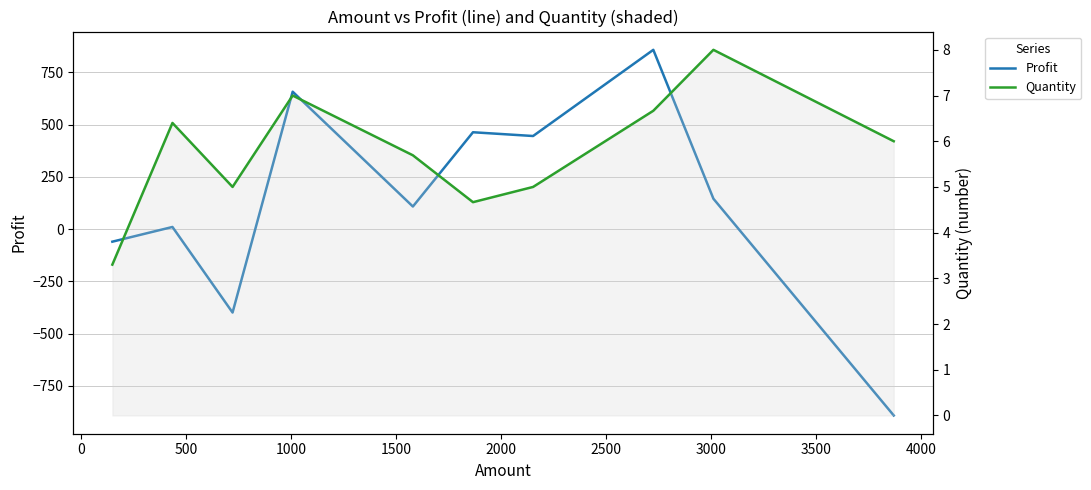

What is the highest value of the Profit series?

858.3